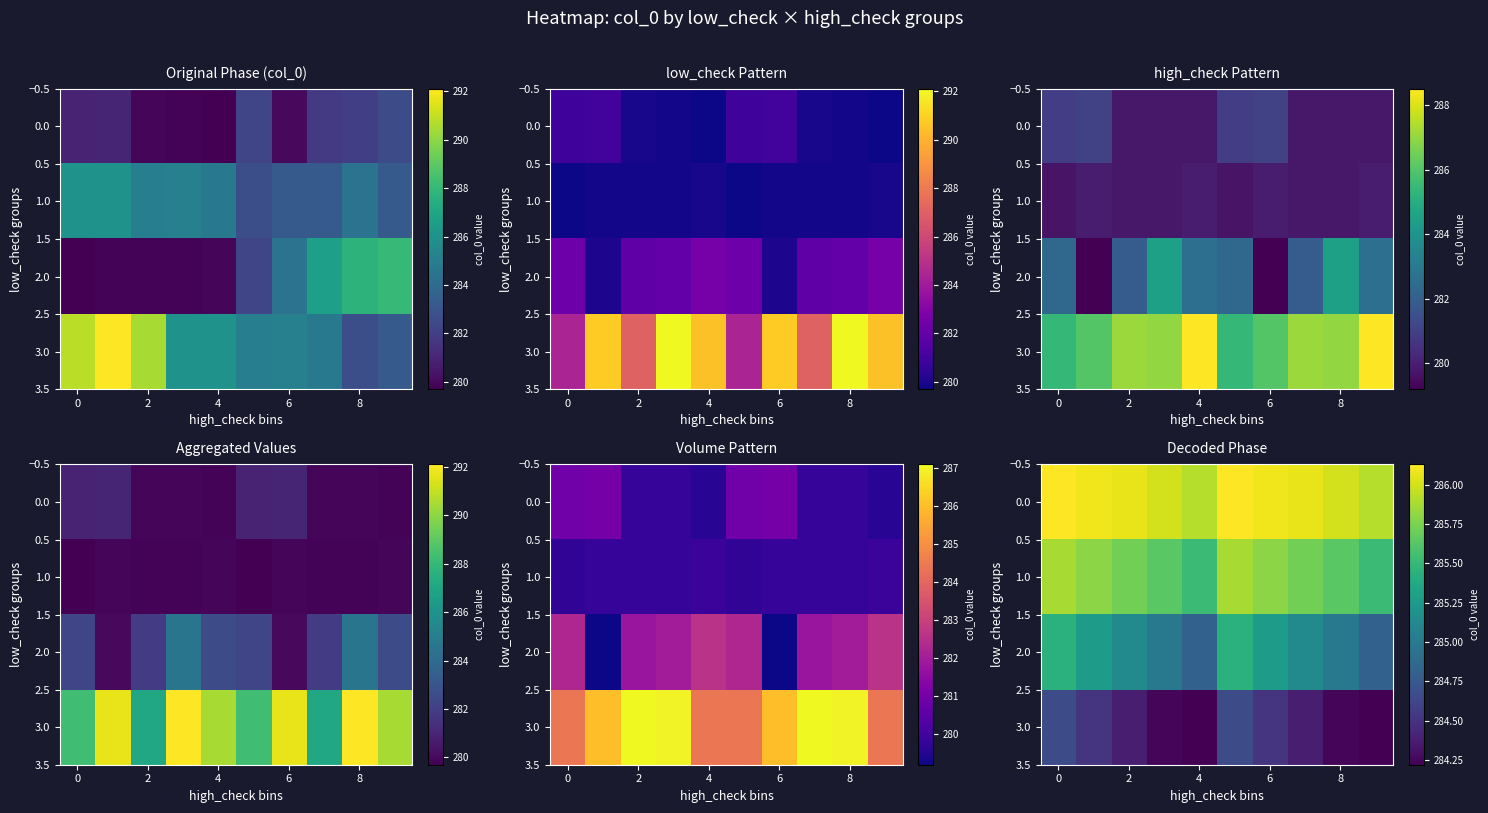

Which series has the widest spread of values?

2.0